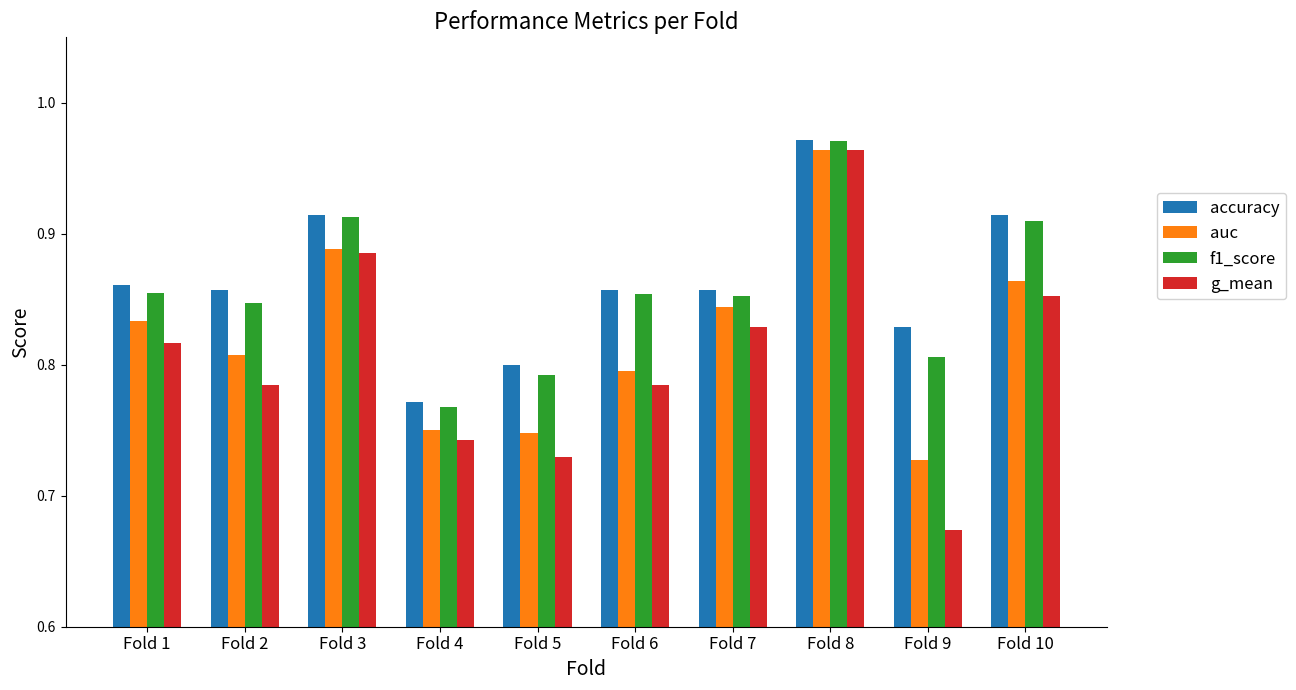

Between Fold 8 and Fold 10, which series saw the biggest shift?

g_mean